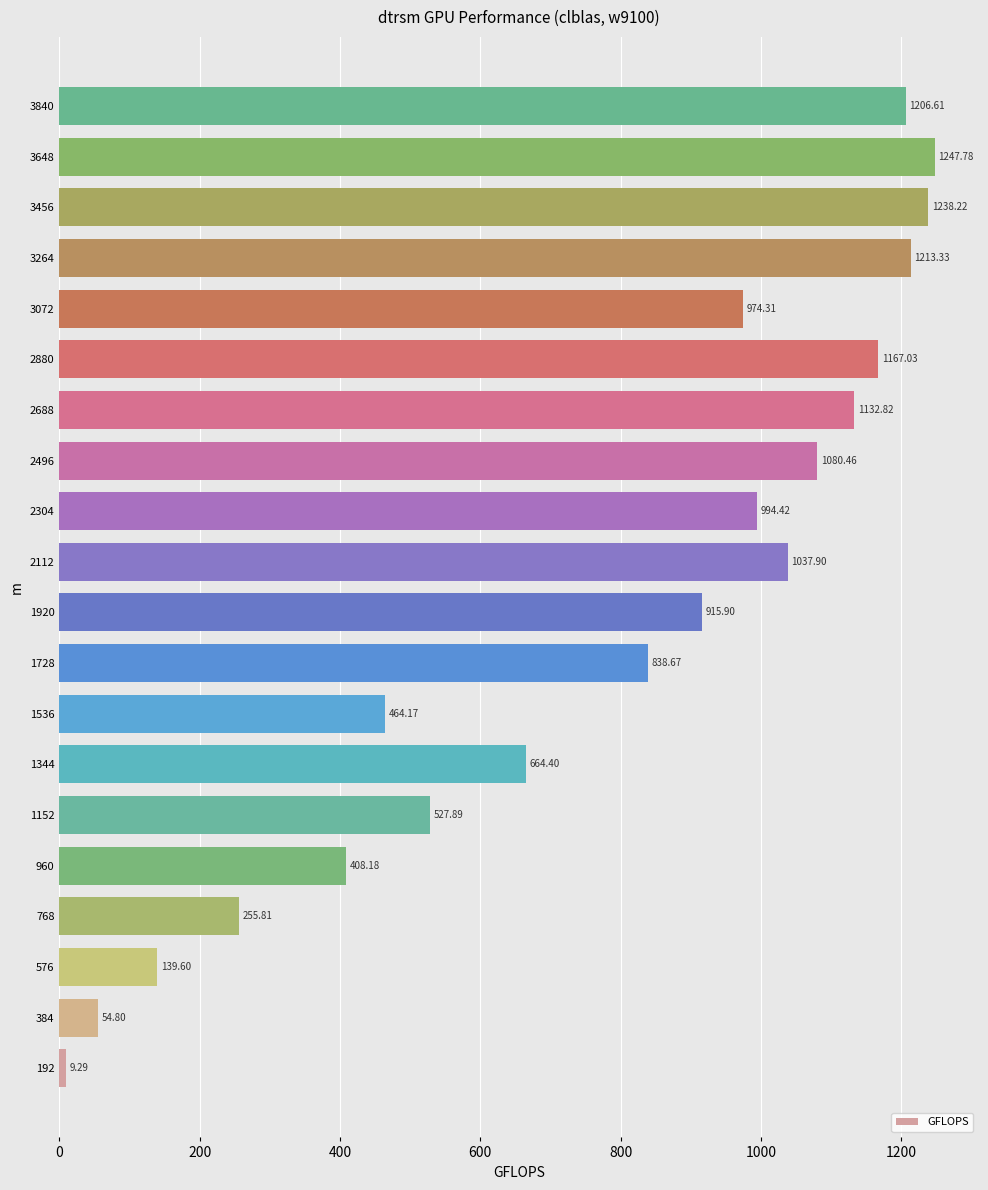

What is the sum of all values?

15571.6